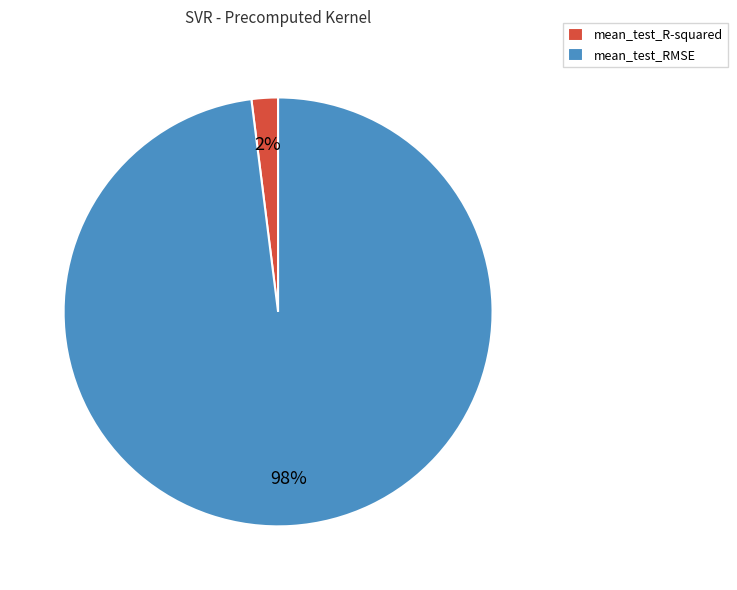

To the nearest percent, what is the difference between the largest and smallest slice percentages?

96%